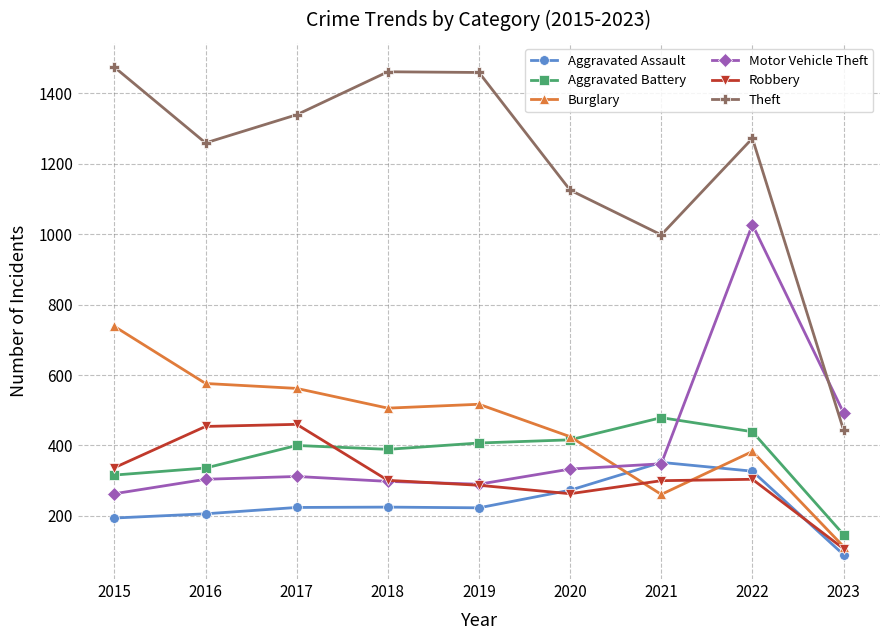

The Robbery series shows 460 at 2017. True or false?

True